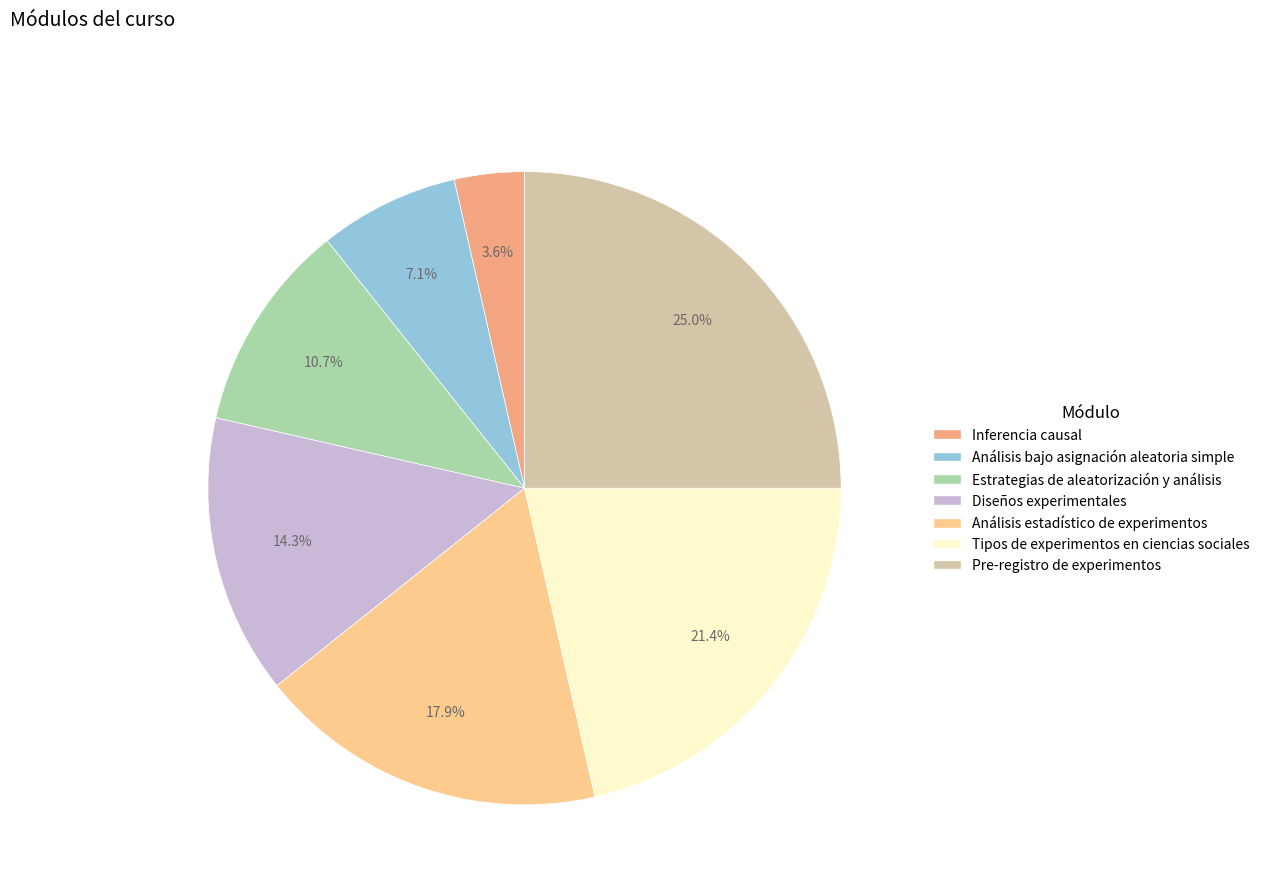

Is it true that Estrategias de aleatorización y análisis is 11% of the pie?

True